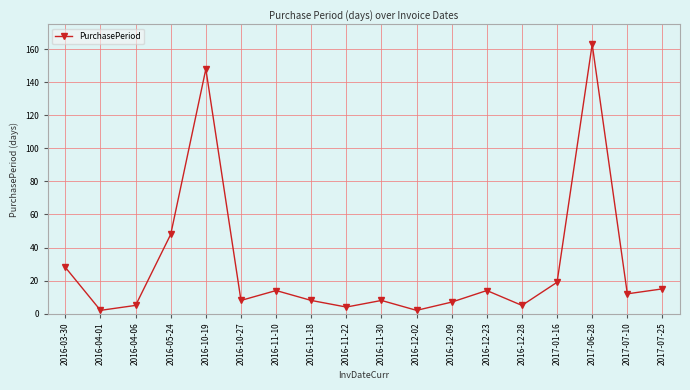

Which has a higher value, 2016-12-02 or 2016-12-23?

2016-12-23